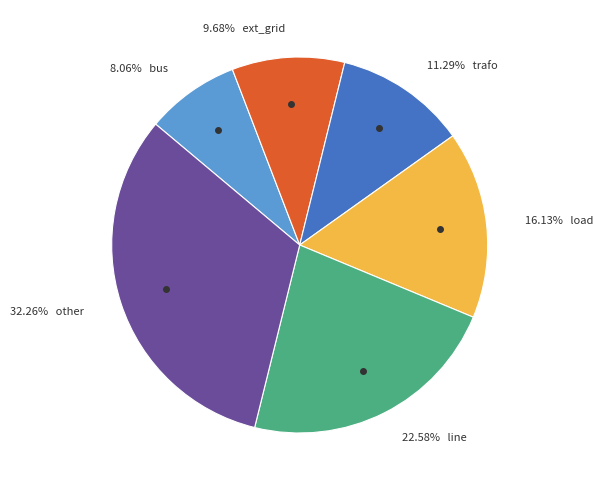

Does any single category account for the majority?

No